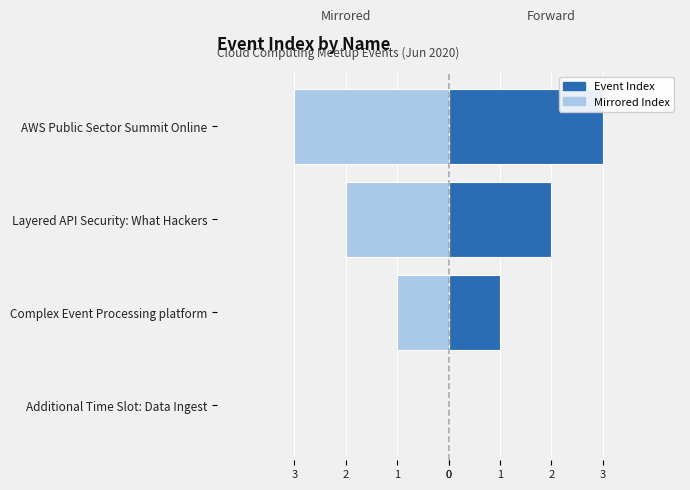

What is the approximate value of Event Index at Layered API Security: What Hackers?

2